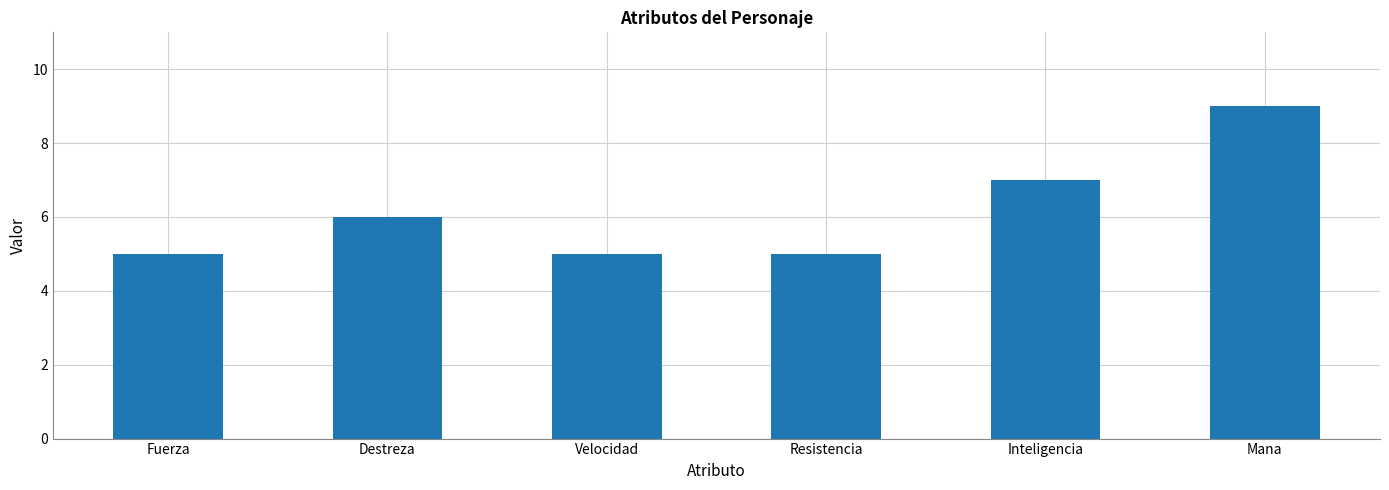

What is the difference between the maximum and minimum values?

4